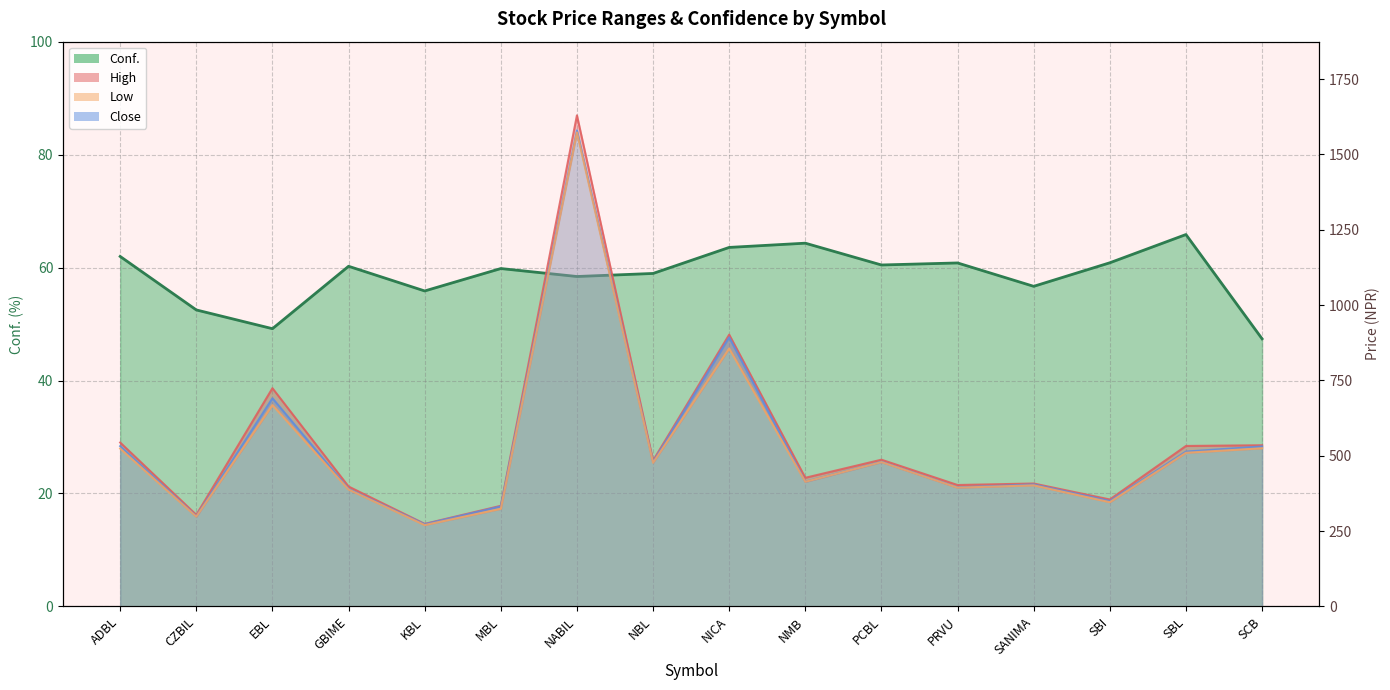

List the series in order of their peak value, lowest first.

Conf., Low, Close, High